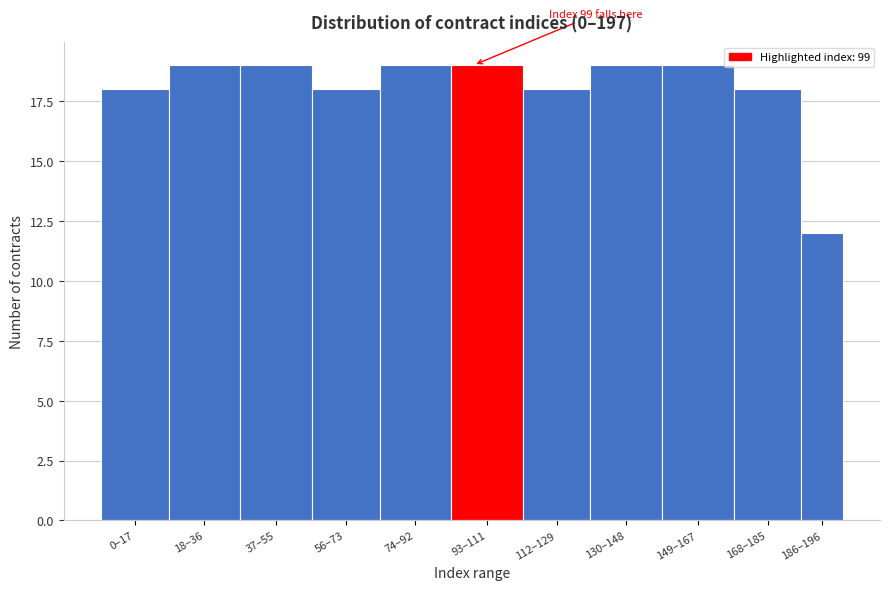

Reading left to right, transcribe all the data shown in this chart.

0–17=18	18–36=19	37–55=19	56–73=18	74–92=19	93–111=19	112–129=18	130–148=19	149–167=19	168–185=18	186–196=12